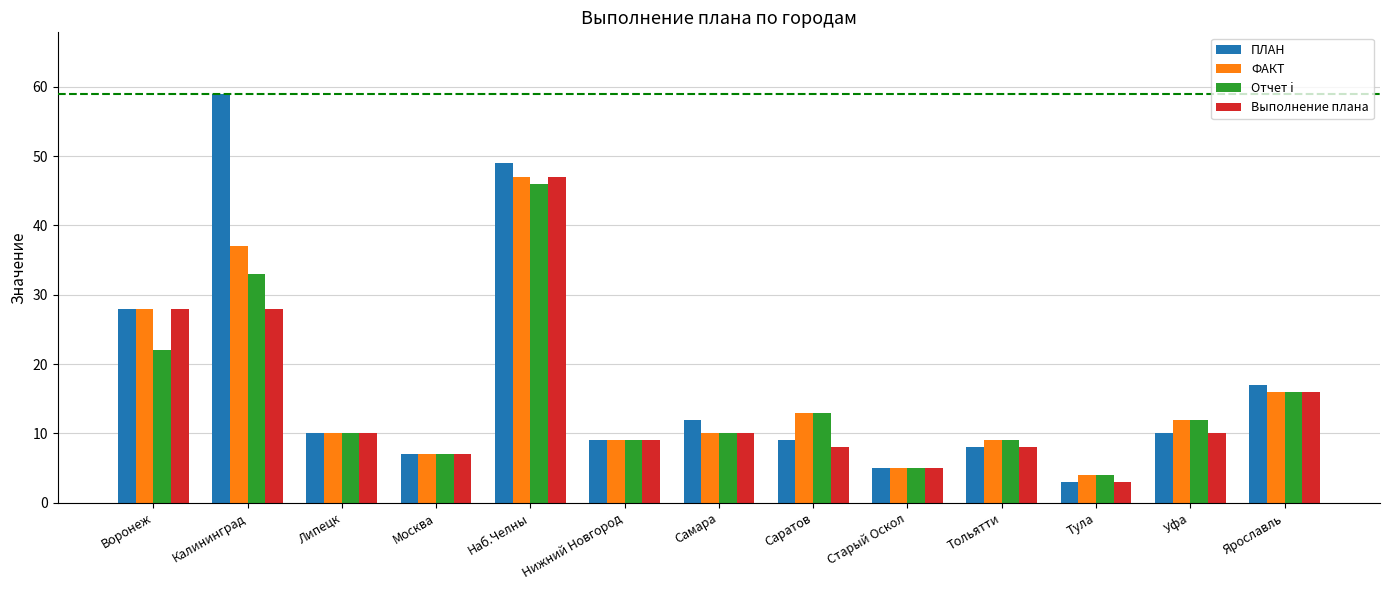

Read the Выполнение плана value at Наб.Челны.

47